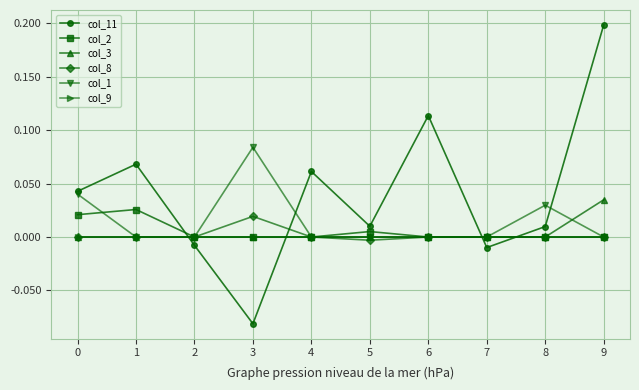

At which category does the chart reach its peak across all series?

9